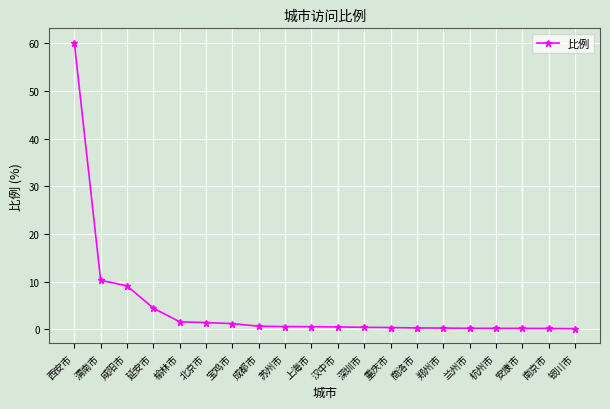

What is the average value?

4.7